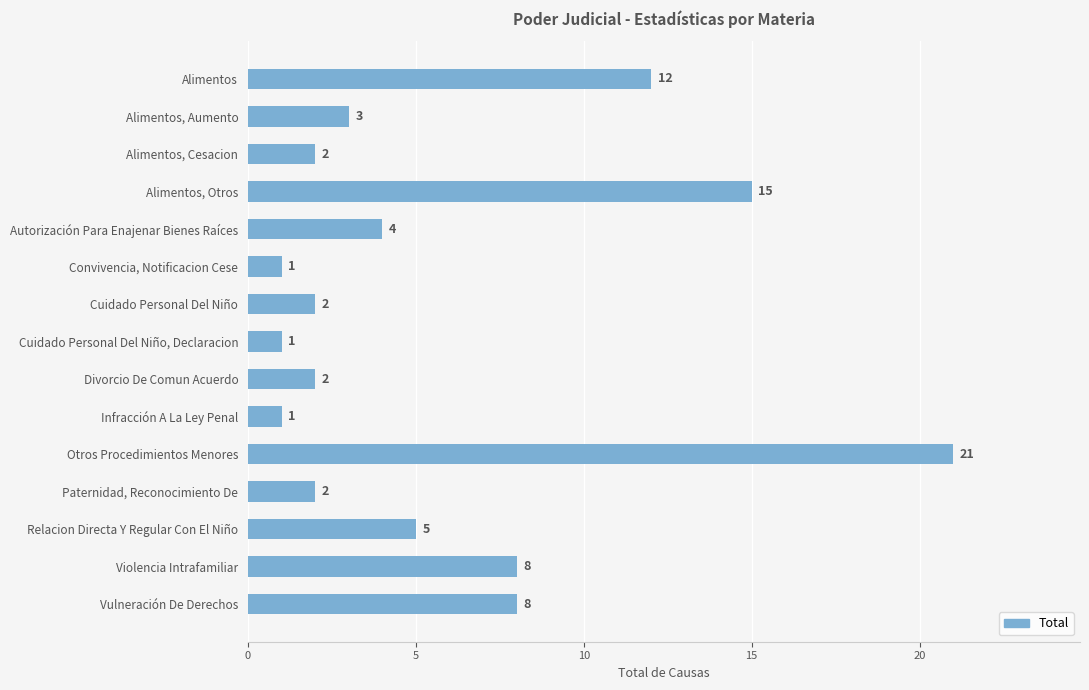

Reading bottom to top, list all the values displayed in this chart.

Vulneración De Derechos=8	Violencia Intrafamiliar=8	Relacion Directa Y Regular Con El Niño=5	Paternidad, Reconocimiento De=2	Otros Procedimientos Menores=21	Infracción A La Ley Penal=1	Divorcio De Comun Acuerdo=2	Cuidado Personal Del Niño, Declaracion=1	Cuidado Personal Del Niño=2	Convivencia, Notificacion Cese=1	Autorización Para Enajenar Bienes Raíces=4	Alimentos, Otros=15	Alimentos, Cesacion=2	Alimentos, Aumento=3	Alimentos=12